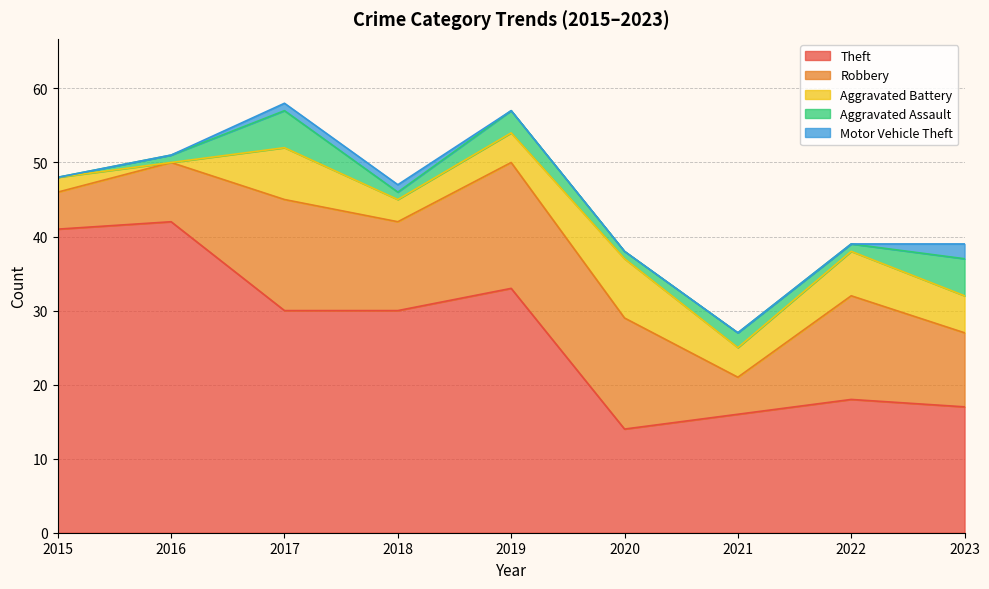

At which label does Aggravated Assault reach its peak?

2017